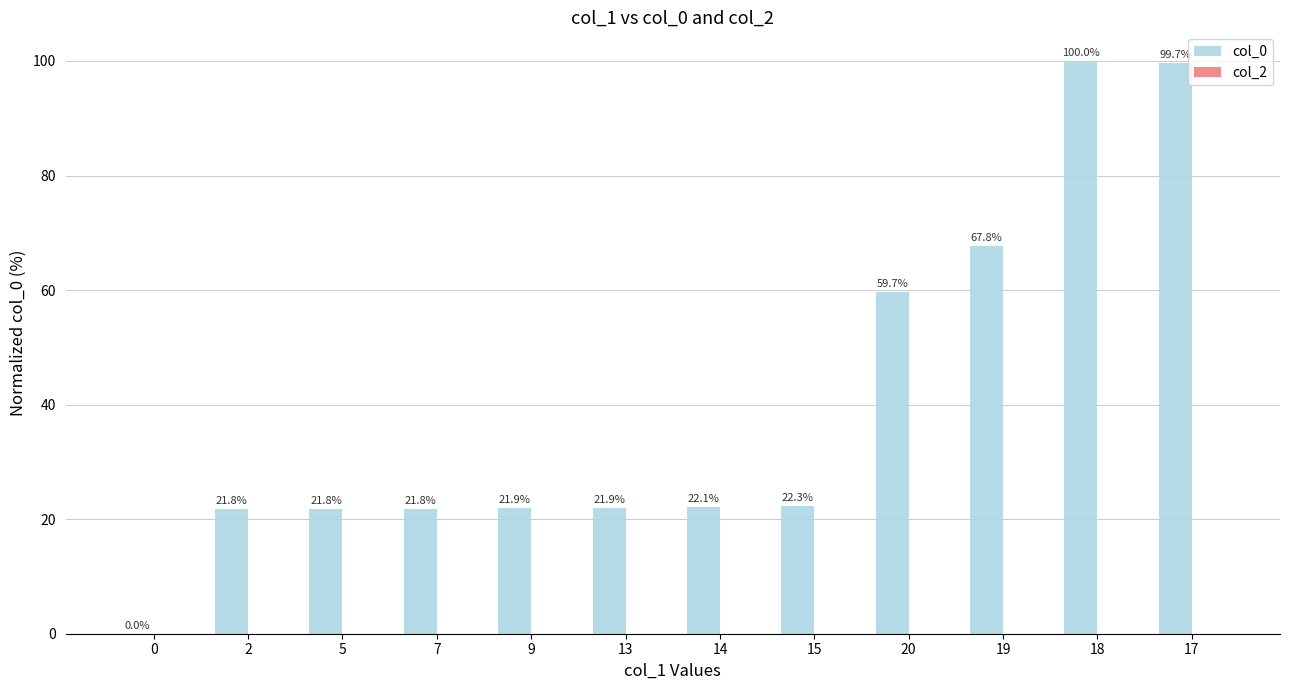

At which label is the value closest to 50?

20